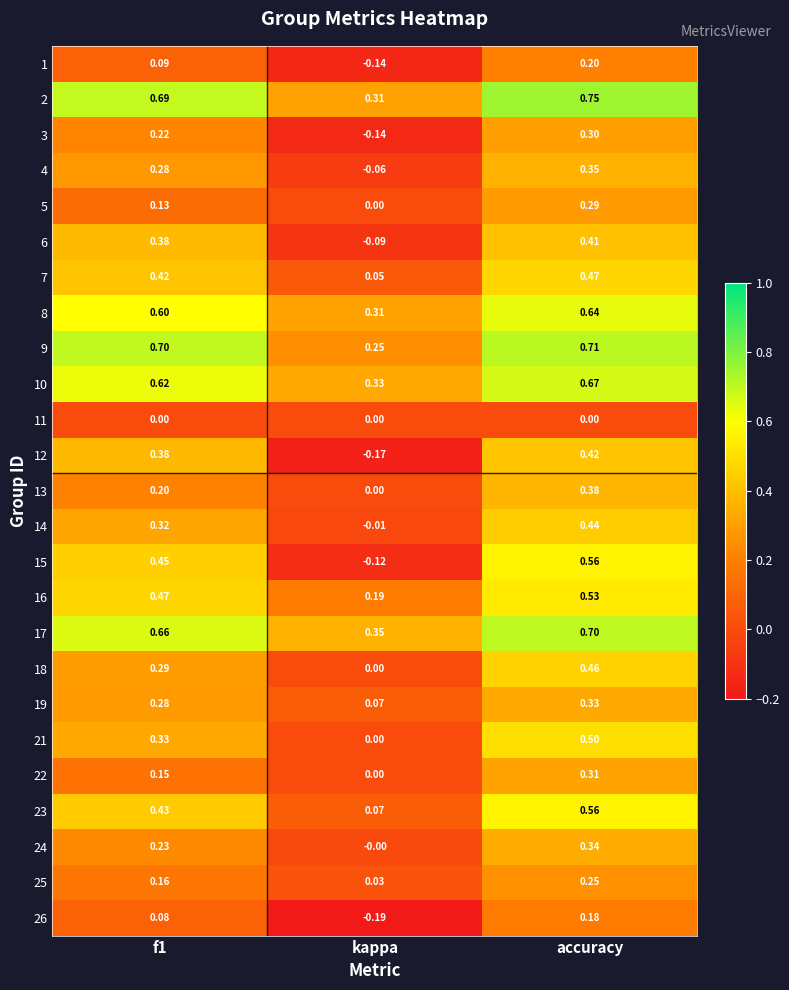

Which label corresponds to the largest value in the chart?

accuracy